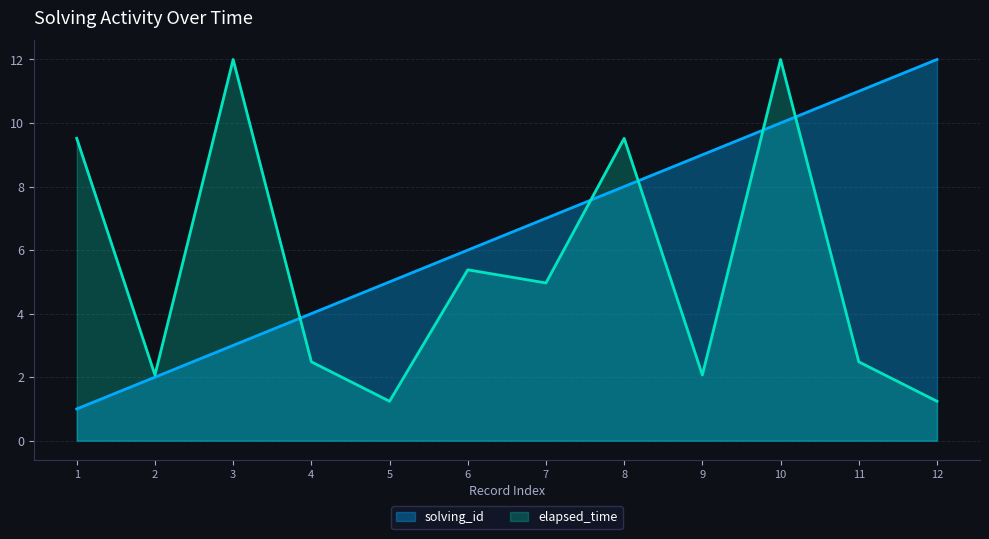

Which has a higher value, 1 or 8?

8